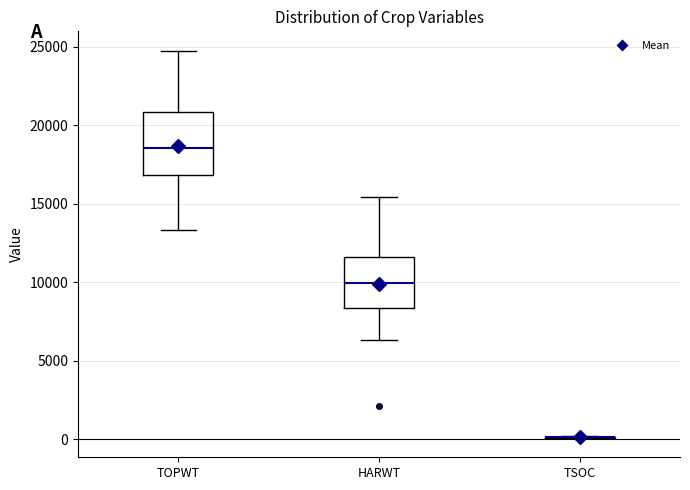

Comparing the boxes themselves (not the whiskers), which one is the tallest?

TOPWT